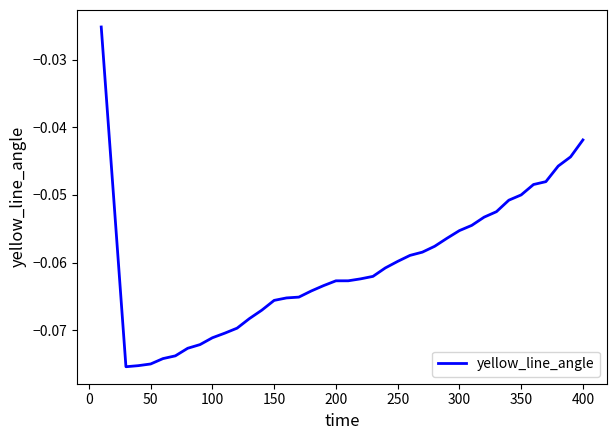

What is the value of the 27th point from the left?

-0.1